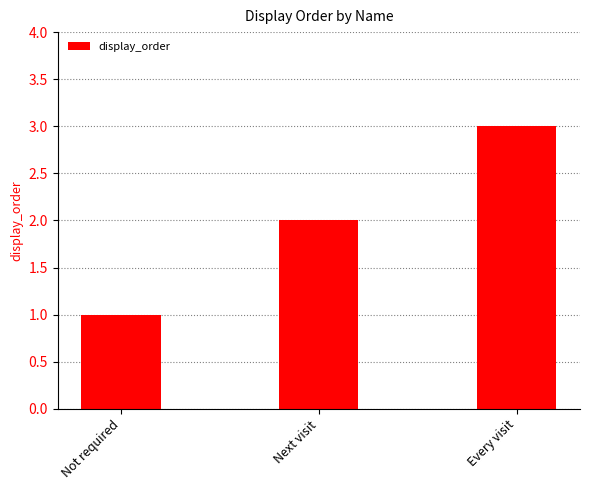

What is the difference between the second highest and minimum values?

1